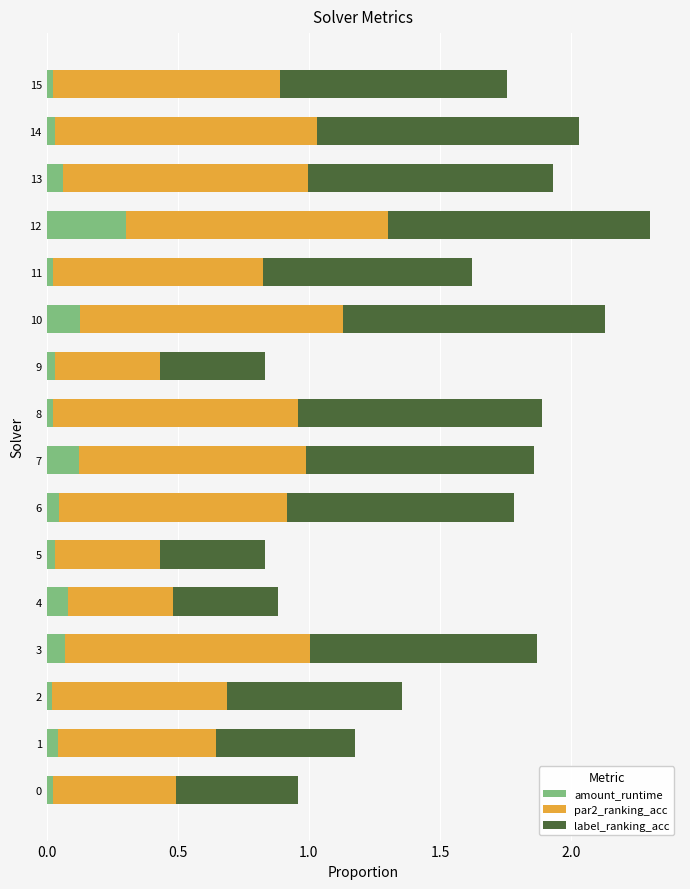

Is it true that amount_runtime equals 0.0 at 0?

True